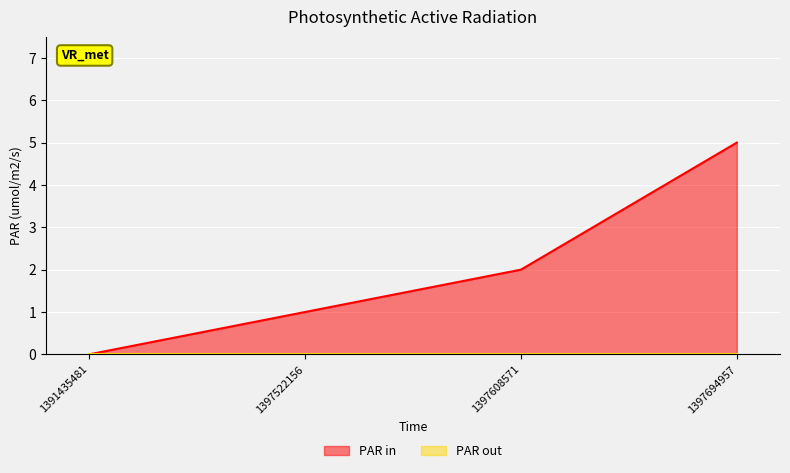

Which has a higher value, 1391435481 or 1397608571?

1397608571